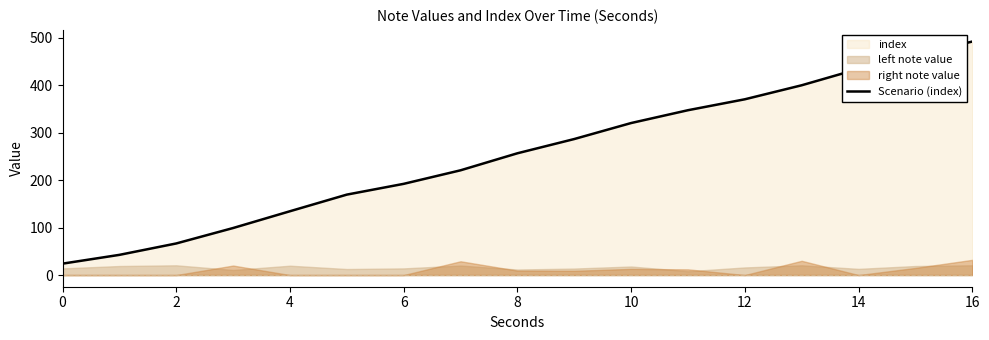

What is the lowest value of the Scenario (index) series?

24.0